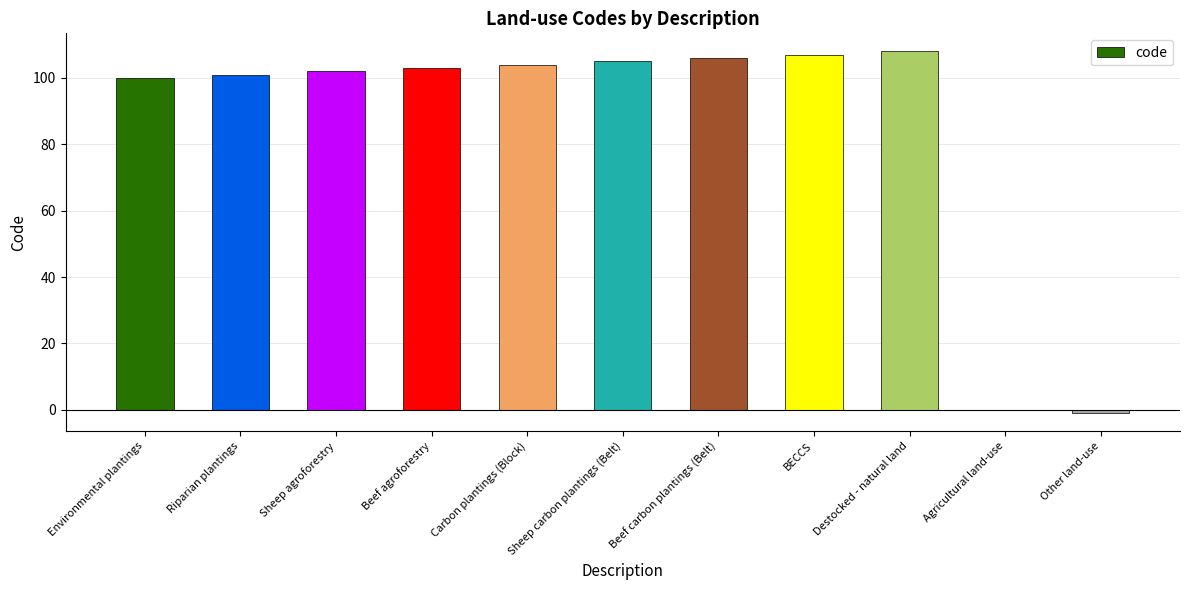

What is the change in value from Environmental plantings to Agricultural land-use?

-100